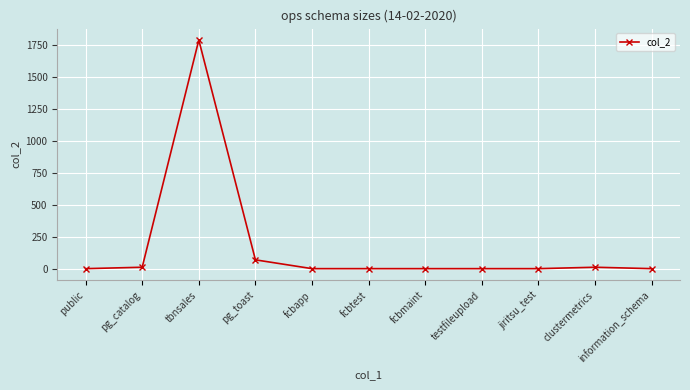

Which has a higher value, jiritsu_test or pg_toast?

pg_toast